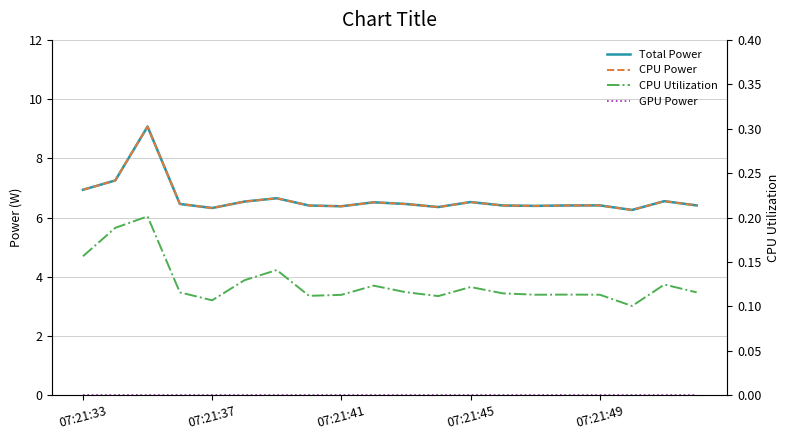

How many interior local valleys does the CPU Power series have?

5